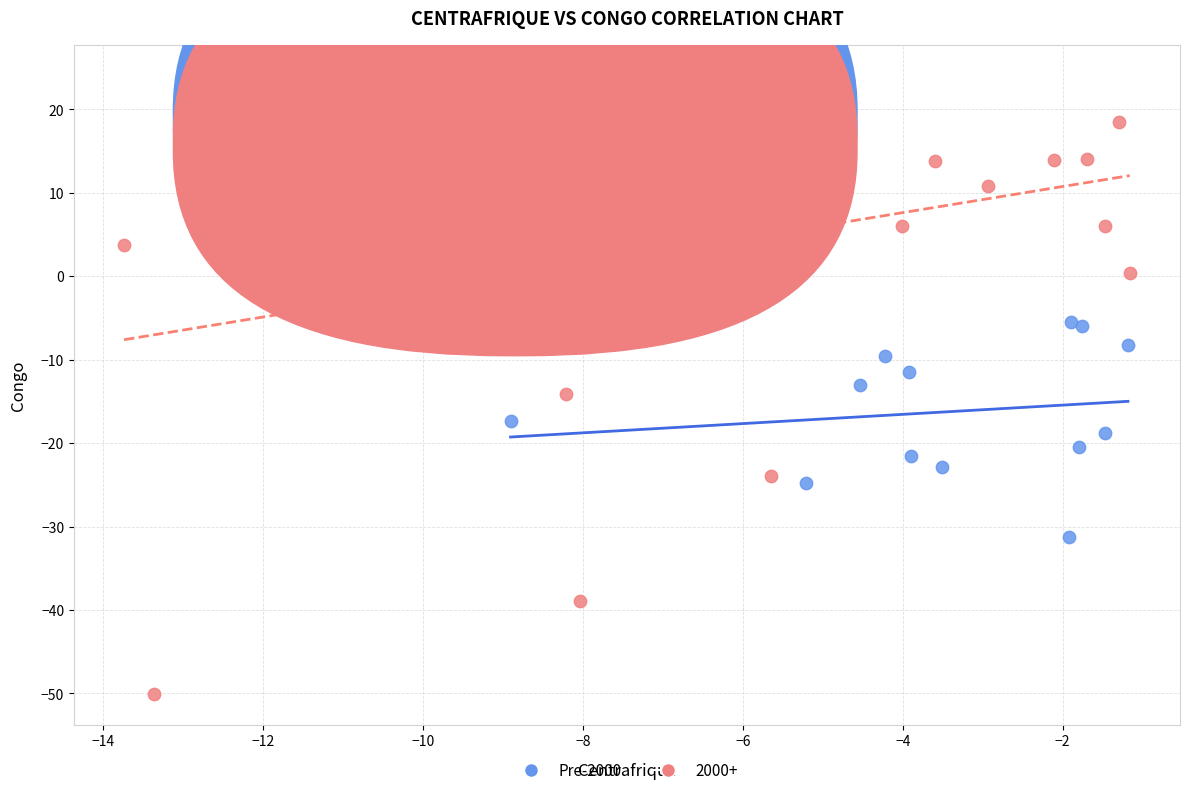

Which series contains the highest Y value?

2000+